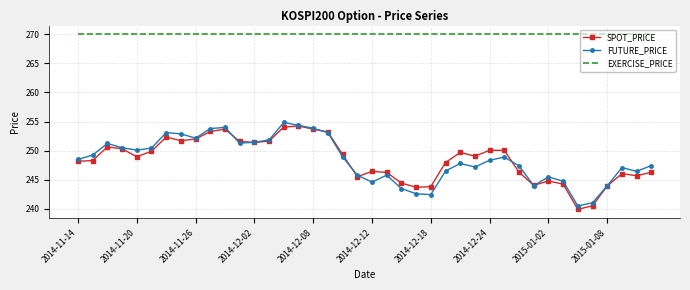

What is the highest value of the EXERCISE_PRICE series?

270.0